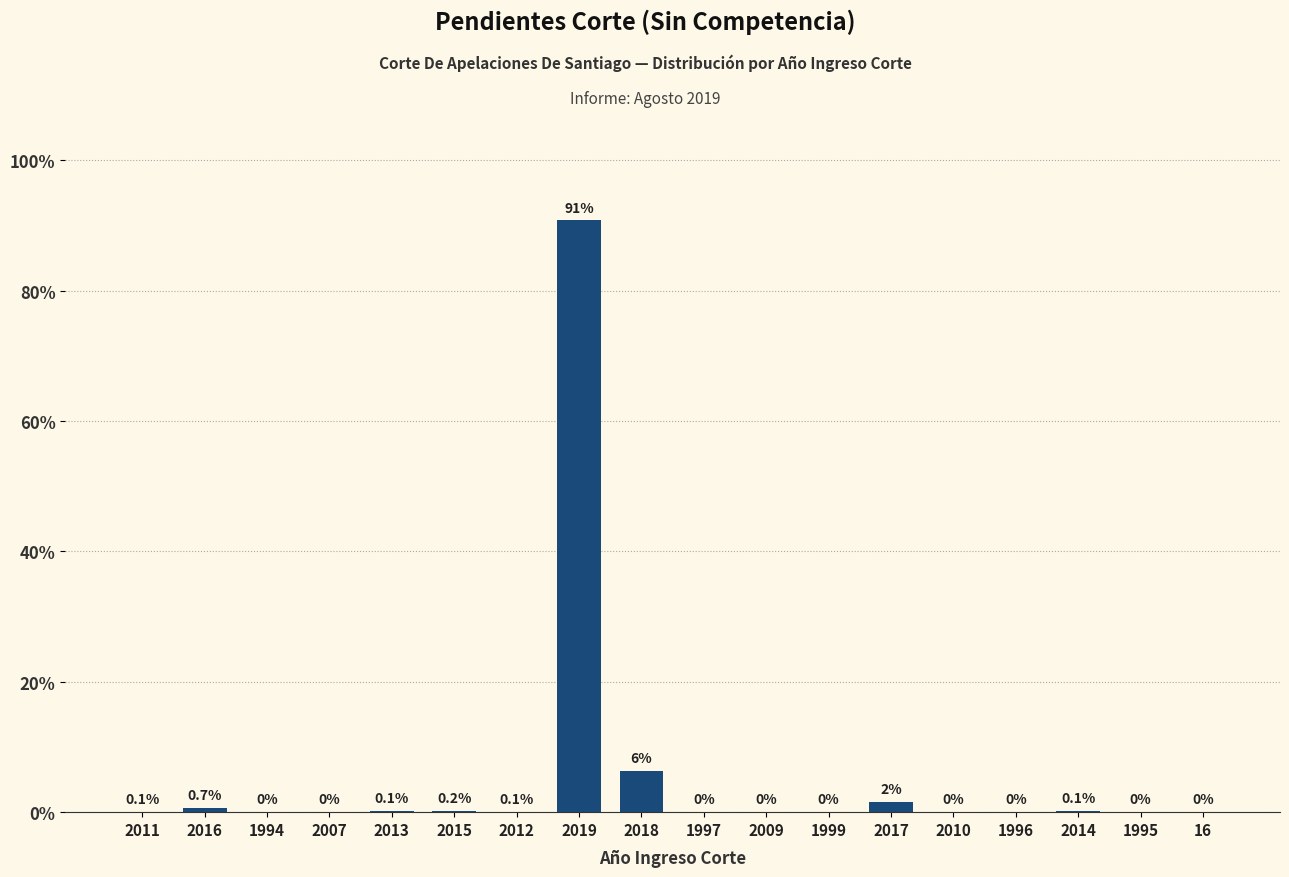

Which has a higher value, 2009 or 2017?

2017